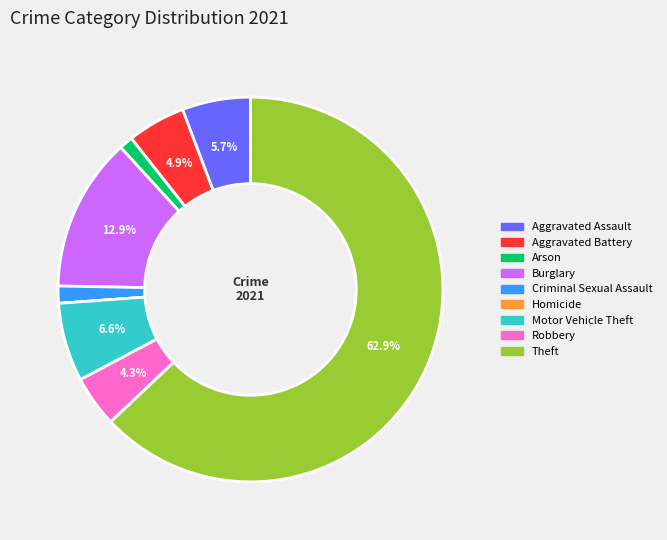

What percentage is NOT represented by Robbery?

95.7%